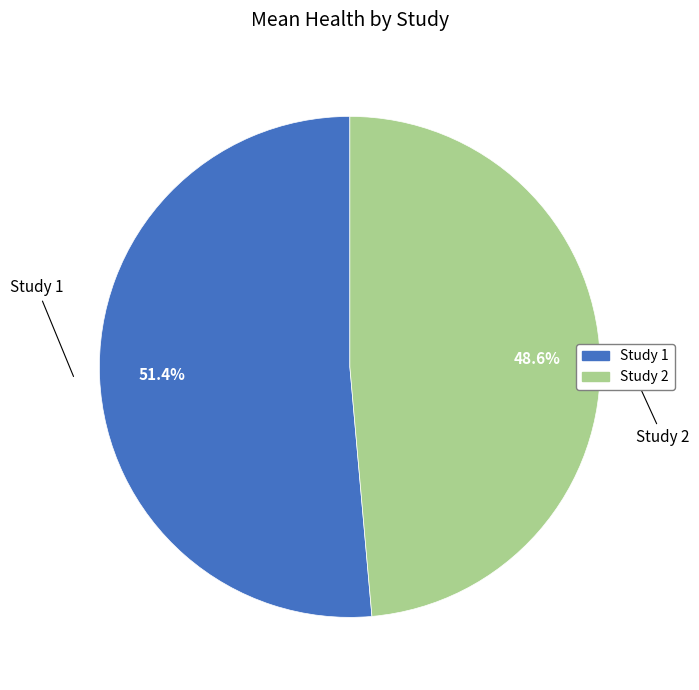

Count the number of slices in the pie.

2